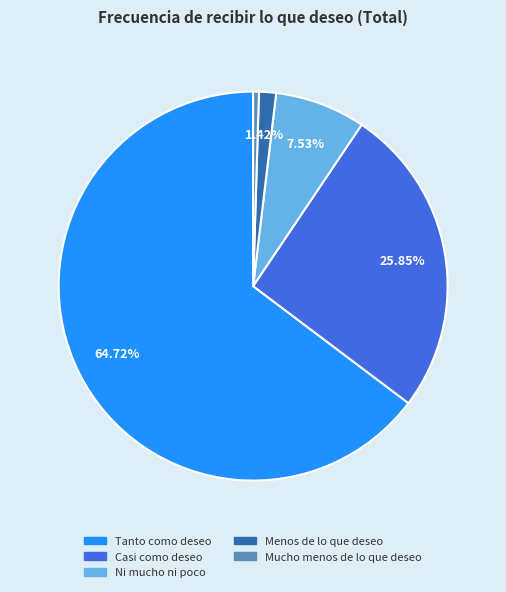

Which category has the smallest portion of the pie?

Mucho menos de lo que deseo